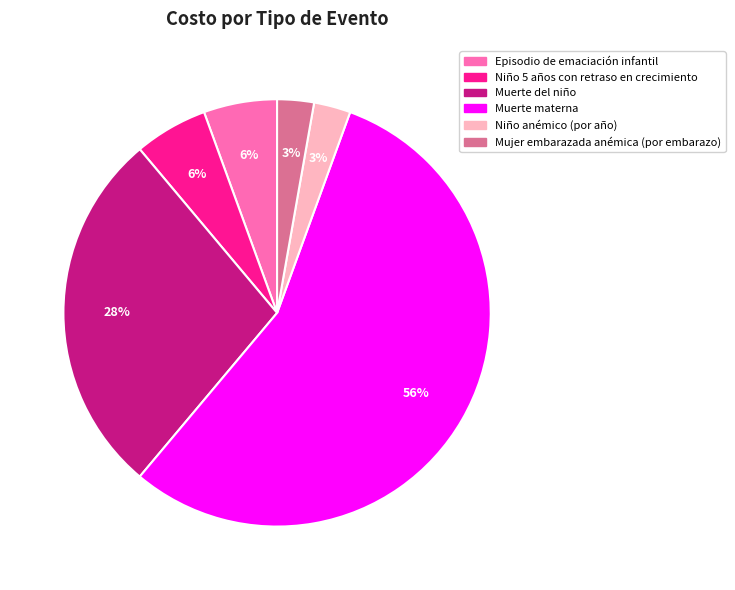

To the nearest percent, what is the average slice percentage?

17%